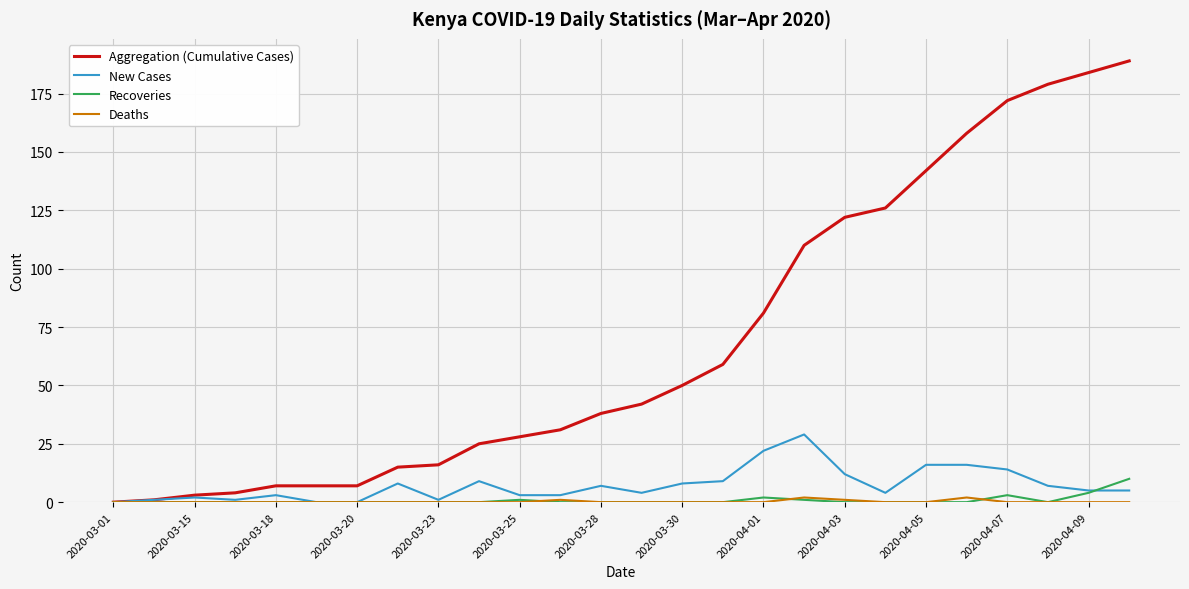

Which series has the largest total across all categories?

Aggregation (Cumulative Cases)